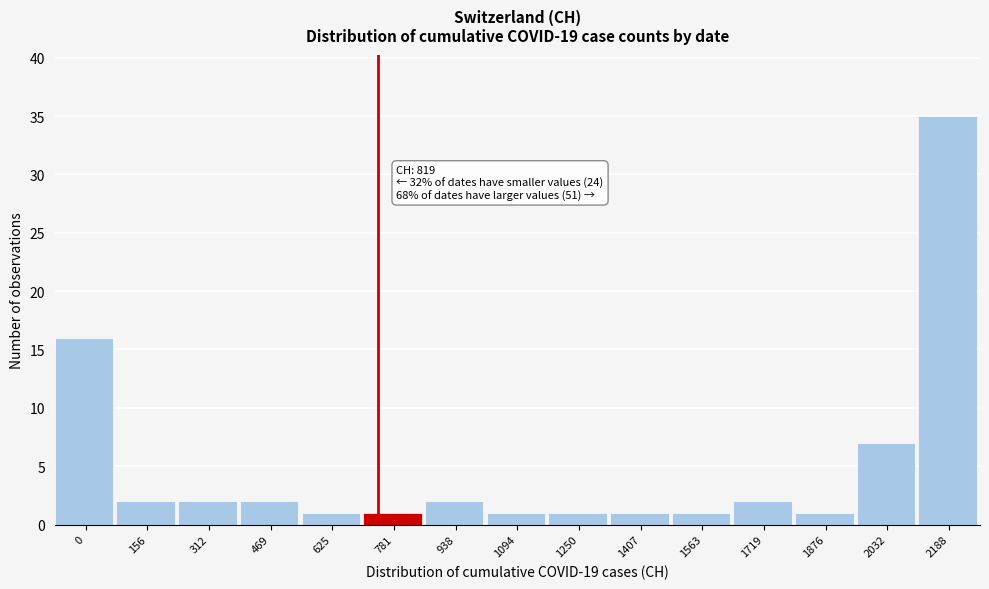

Reading left to right, what are all the values shown in this chart?

0=16	156=2	312=2	469=2	625=1	781=1	938=2	1094=1	1250=1	1407=1	1563=1	1719=2	1876=1	2032=7	2188=35